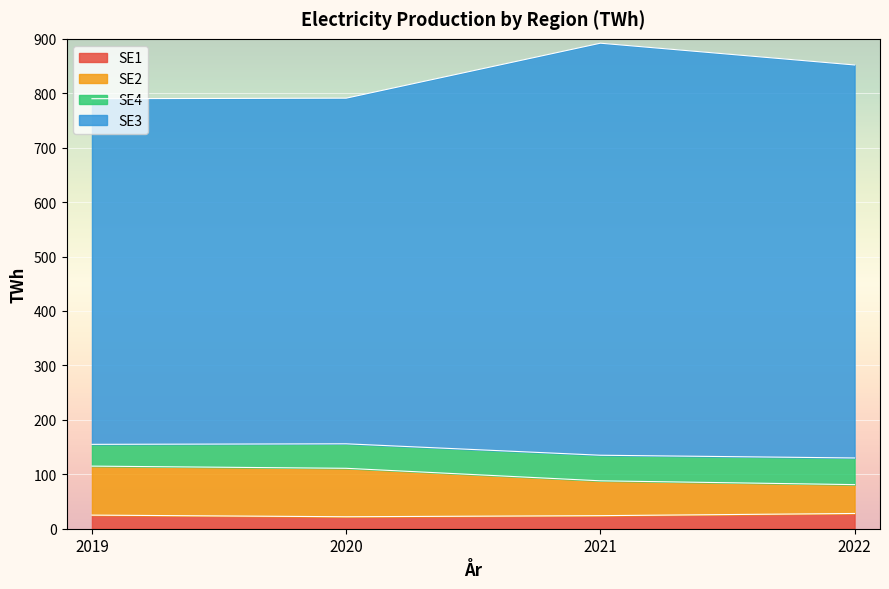

At which category is the sum across all series the highest?

2021